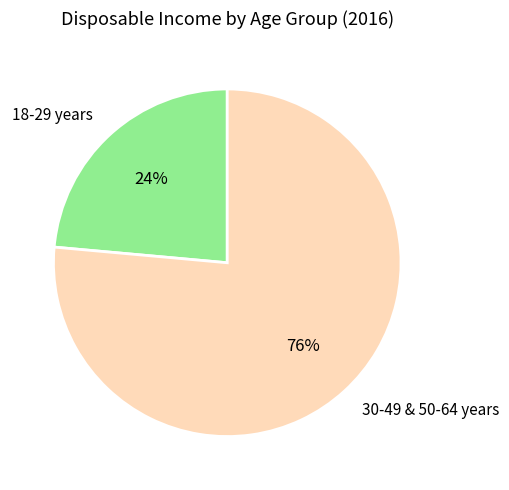

What percentage is the 30-49 & 50-64 years slice, to the nearest percent?

76%